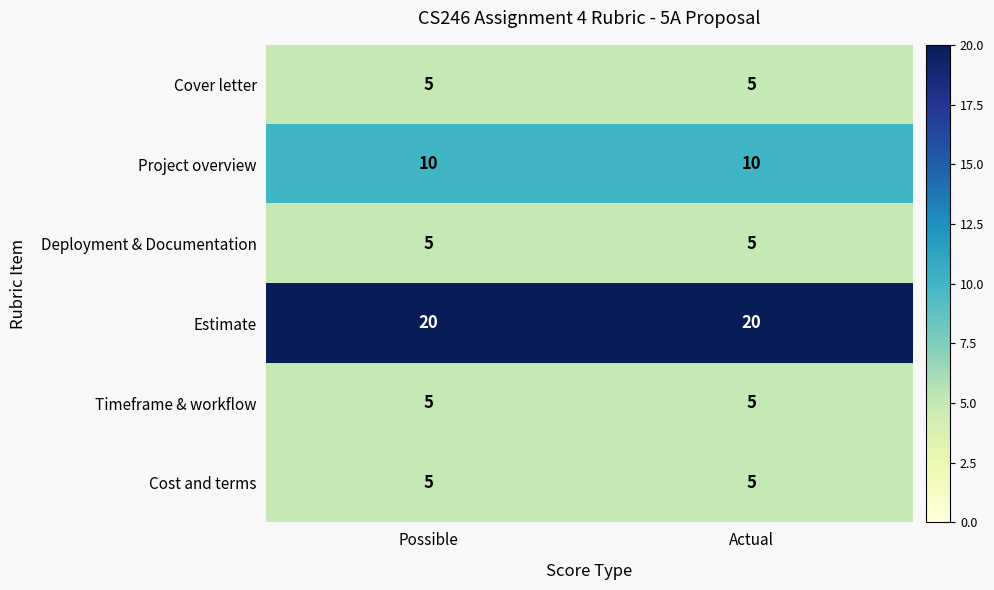

At how many categories does at least one series exceed 7?

2